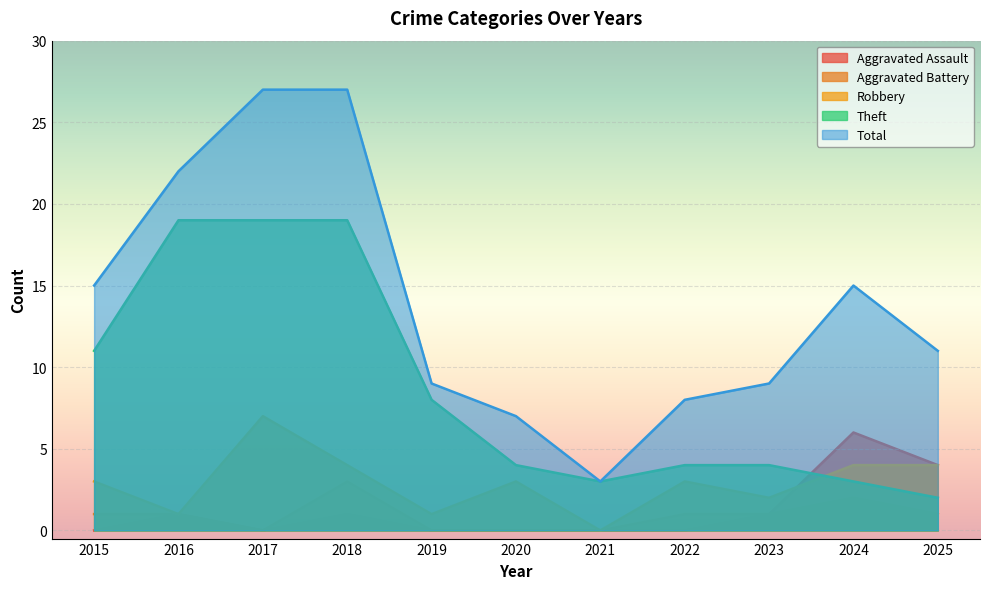

What is the lowest value of the Theft series?

2